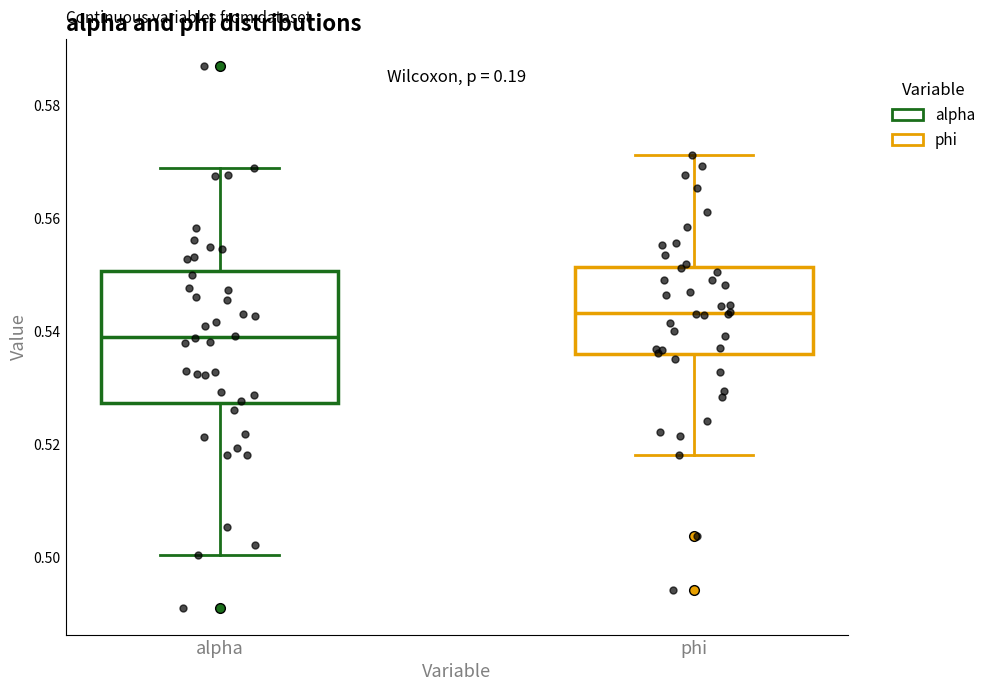

Reading left to right, transcribe this box plot: for each box, give where its median line is, the range the box spans, and where its two whiskers end, as read against the y-axis. The values are not printed on the chart, so give them approximately, as read against the axis.

alpha: median 0.538, box 0.528 to 0.550, whiskers 0.500 to 0.568
phi: median 0.544, box 0.536 to 0.552, whiskers 0.518 to 0.572